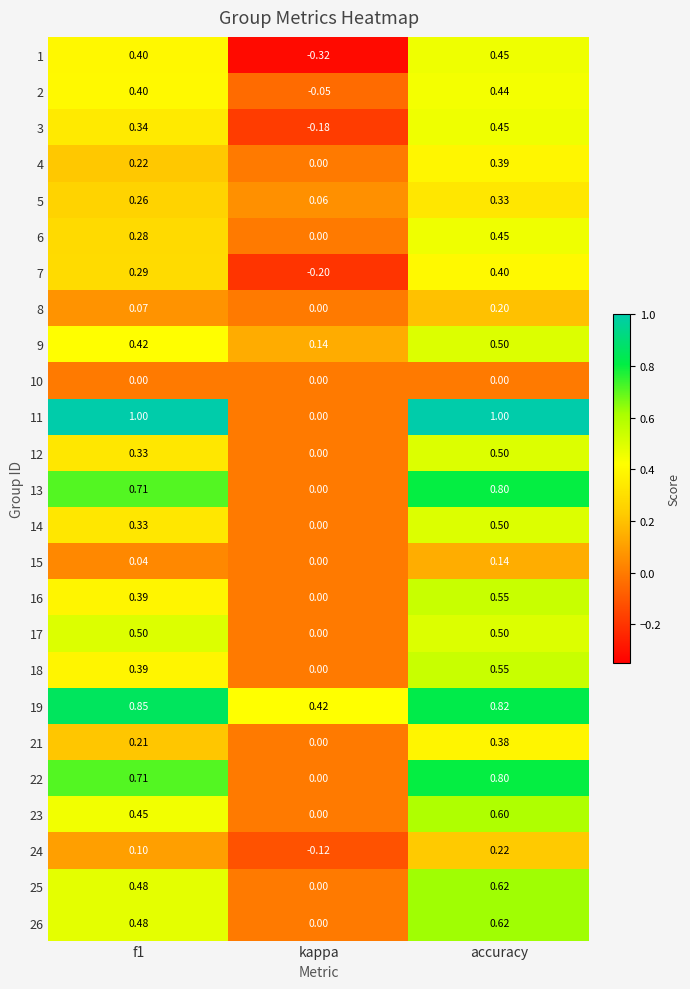

At which label does 7 reach its peak?

accuracy